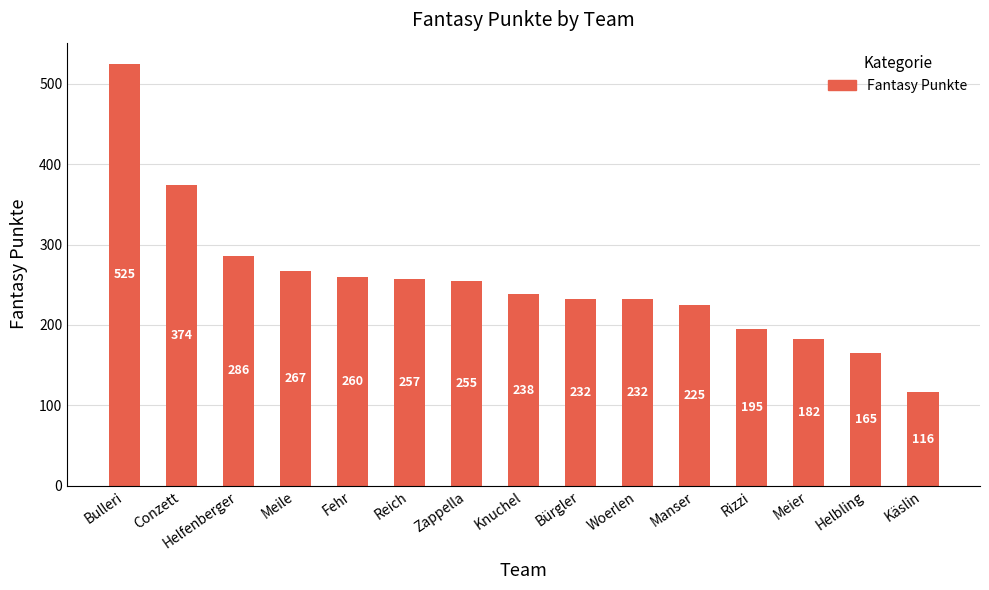

Approximately how many times larger is the value at Rizzi compared to Helbling?

1.2